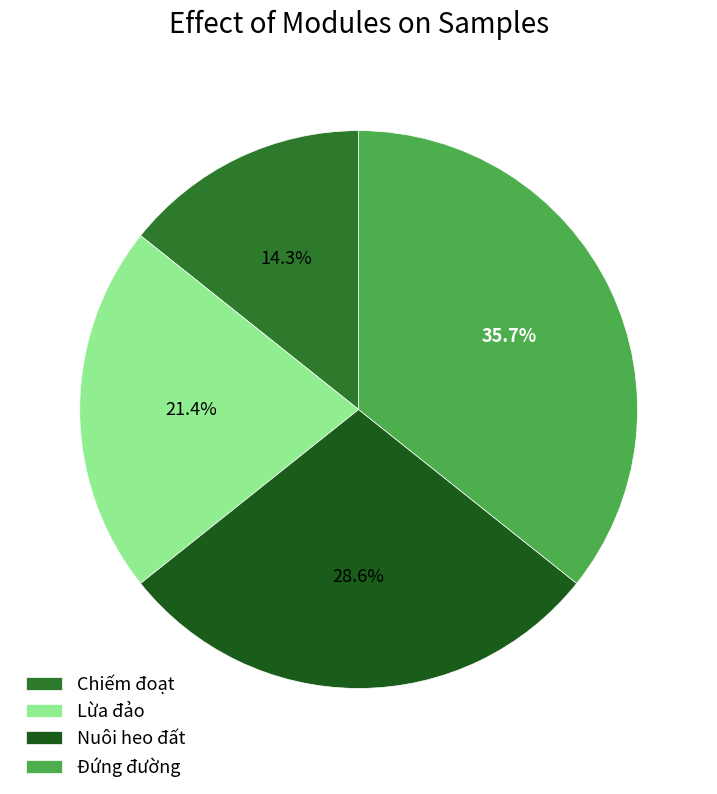

To the nearest percent, what is the average slice percentage?

25%